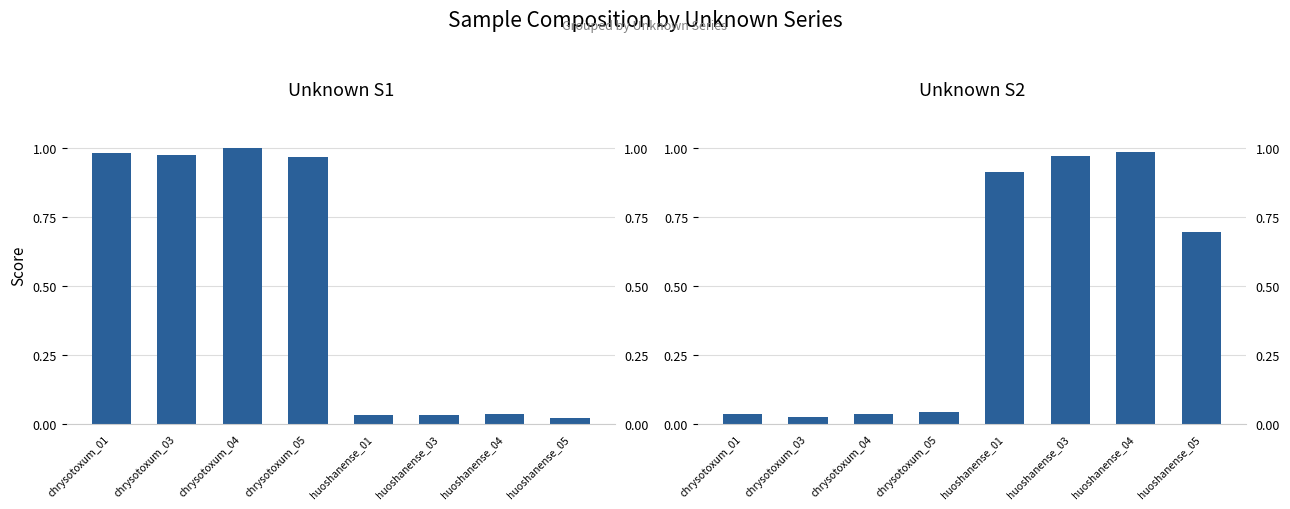

What is the difference between the maximum and minimum values in the Unknown S2 series?

1.0